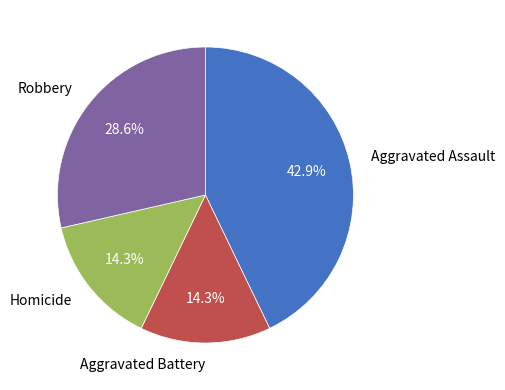

To the nearest percent, what percentage of the pie is Robbery?

29%